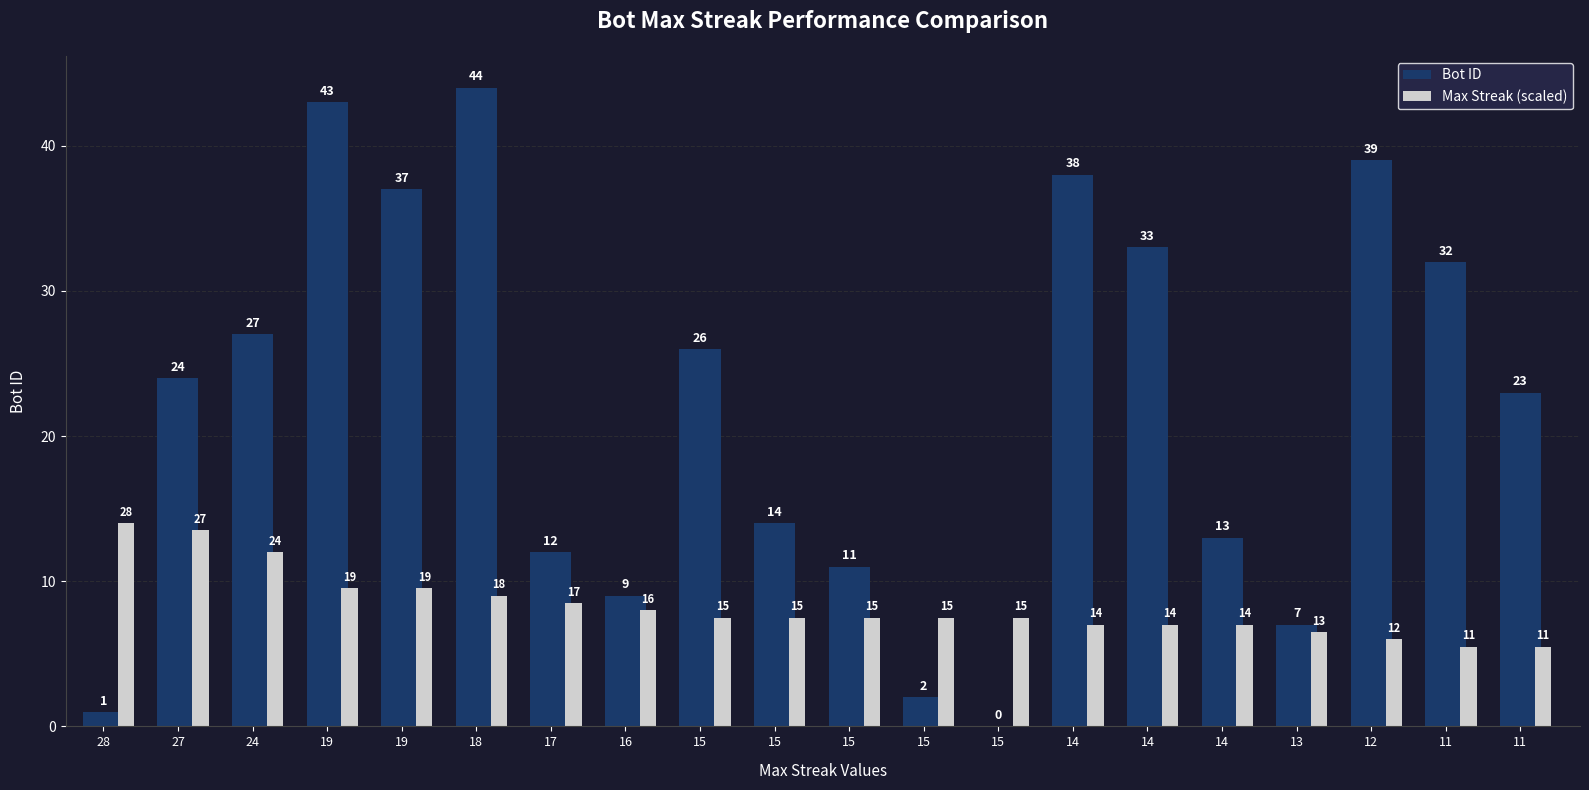

Are the bars horizontal?

No